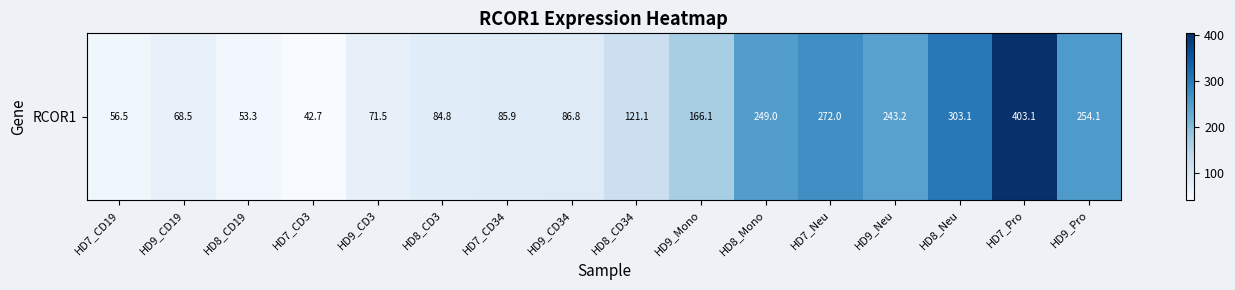

List the labels in order of value, smallest first.

HD7_CD3, HD8_CD19, HD7_CD19, HD9_CD19, HD9_CD3, HD8_CD3, HD7_CD34, HD9_CD34, HD8_CD34, HD9_Mono, HD9_Neu, HD8_Mono, HD9_Pro, HD7_Neu, HD8_Neu, HD7_Pro